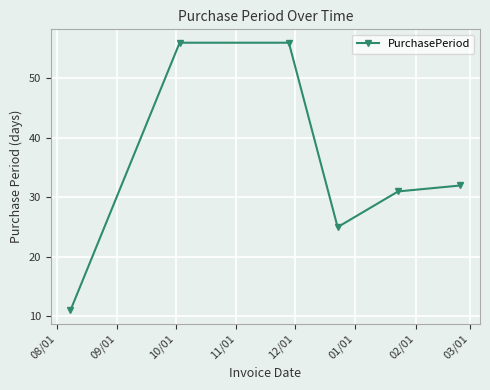

How many points are lower than both their immediate neighbors (excluding endpoints)?

1